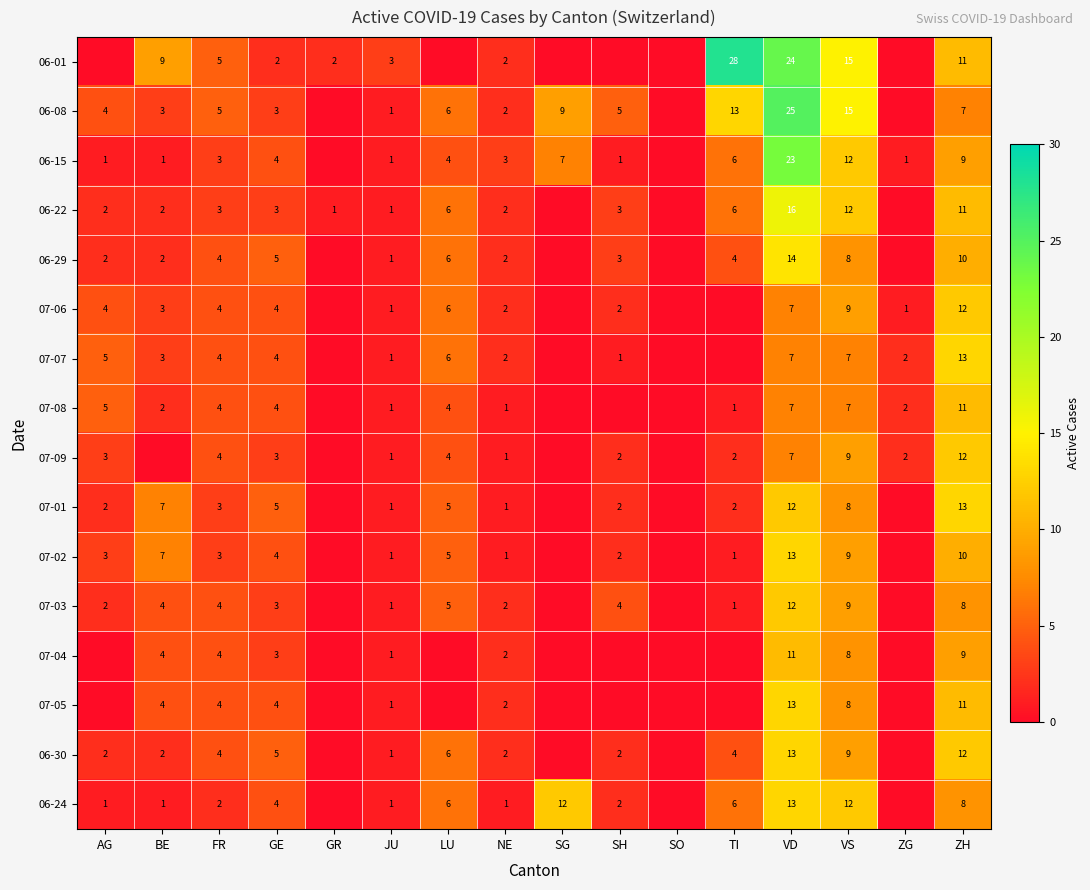

What is the difference between the 07-06 values at BE and VS?

6